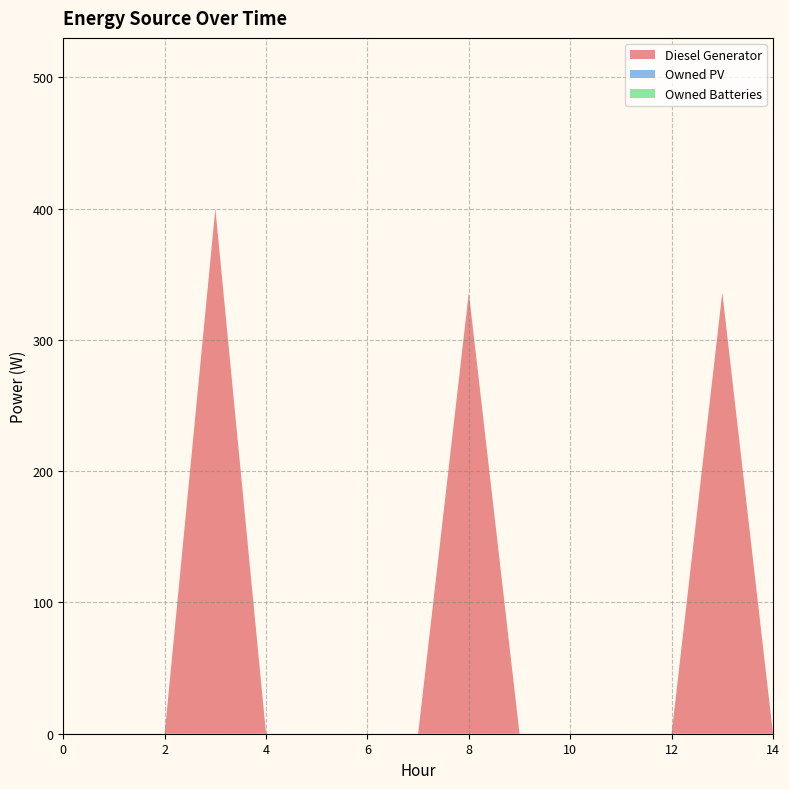

Reading right to left, list all the values displayed in this chart.

Diesel Generator: 0	336	0	0	0	0	336	0	0	0	0	400	0	0	0
Owned PV: 0	0	0	0	0	0	0	0	0	0	0	0	0	0	0
Owned Batteries: 0	0	0	0	0	0	0	0	0	0	0	0	0	0	0